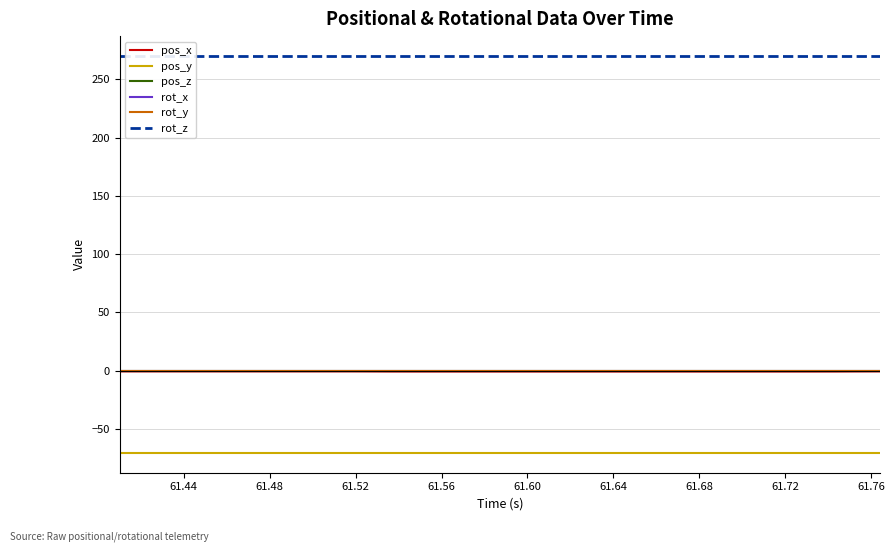

Reading left to right, list all the values displayed in this chart.

pos_x: -0.5	-0.5	-0.5	-0.5	-0.5	-0.5	-0.5	-0.5	-0.5	-0.5	-0.5	-0.5	-0.5	-0.6	-0.6	-0.7	-0.7	-0.7	-0.7	-0.7	-0.7	-0.7	-0.7	-0.7	-0.7	-0.7	-0.7	-0.7	-0.7	-0.7	-0.7	-0.7	-0.7	-0.7	-0.7	-0.7	-0.7	-0.6	-0.6	-0.5
pos_y: -70.3	-70.3	-70.3	-70.3	-70.3	-70.3	-70.3	-70.3	-70.3	-70.3	-70.3	-70.3	-70.3	-70.3	-70.3	-70.3	-70.3	-70.3	-70.3	-70.3	-70.3	-70.3	-70.3	-70.3	-70.3	-70.3	-70.3	-70.3	-70.3	-70.3	-70.3	-70.3	-70.3	-70.3	-70.3	-70.3	-70.3	-70.3	-70.3	-70.3
pos_z: 0.0	0.0	0.0	0.0	0.0	0.0	0.0	0.0	0.0	0.0	0.0	0.0	0.0	0.0	0.0	0.0	0.0	0.0	0.0	0.0	0.0	0.0	0.0	0.0	0.0	0.0	0.0	0.0	0.0	0.0	0.0	0.0	0.0	0.0	0.0	0.0	0.0	0.0	0.0	0.0
rot_x: 0.0	0.0	0.0	0.0	0.0	0.0	0.0	0.0	0.0	0.0	0.0	0.0	0.0	0.0	0.0	0.0	0.0	0.0	0.0	0.0	0.0	0.0	0.0	0.0	0.0	0.0	0.0	0.0	0.0	0.0	0.0	0.0	0.0	0.0	0.0	0.0	0.0	0.0	0.0	0.0
rot_y: 0.0	0.0	0.0	0.0	0.0	0.0	0.0	0.0	0.0	0.0	0.0	0.0	0.0	0.0	0.0	0.0	0.0	0.0	0.0	0.0	0.0	0.0	0.0	0.0	0.0	0.0	0.0	0.0	0.0	0.0	0.0	0.0	0.0	0.0	0.0	0.0	0.0	0.0	0.0	0.0
rot_z: 270.0	270.0	270.0	270.0	270.0	270.0	270.0	270.0	270.0	270.0	270.0	270.0	270.0	270.0	270.0	270.0	270.0	270.0	270.0	270.0	270.0	270.0	270.0	270.0	270.0	270.0	270.0	270.0	270.0	270.0	270.0	270.0	270.0	270.0	270.0	270.0	270.0	270.0	270.0	270.0